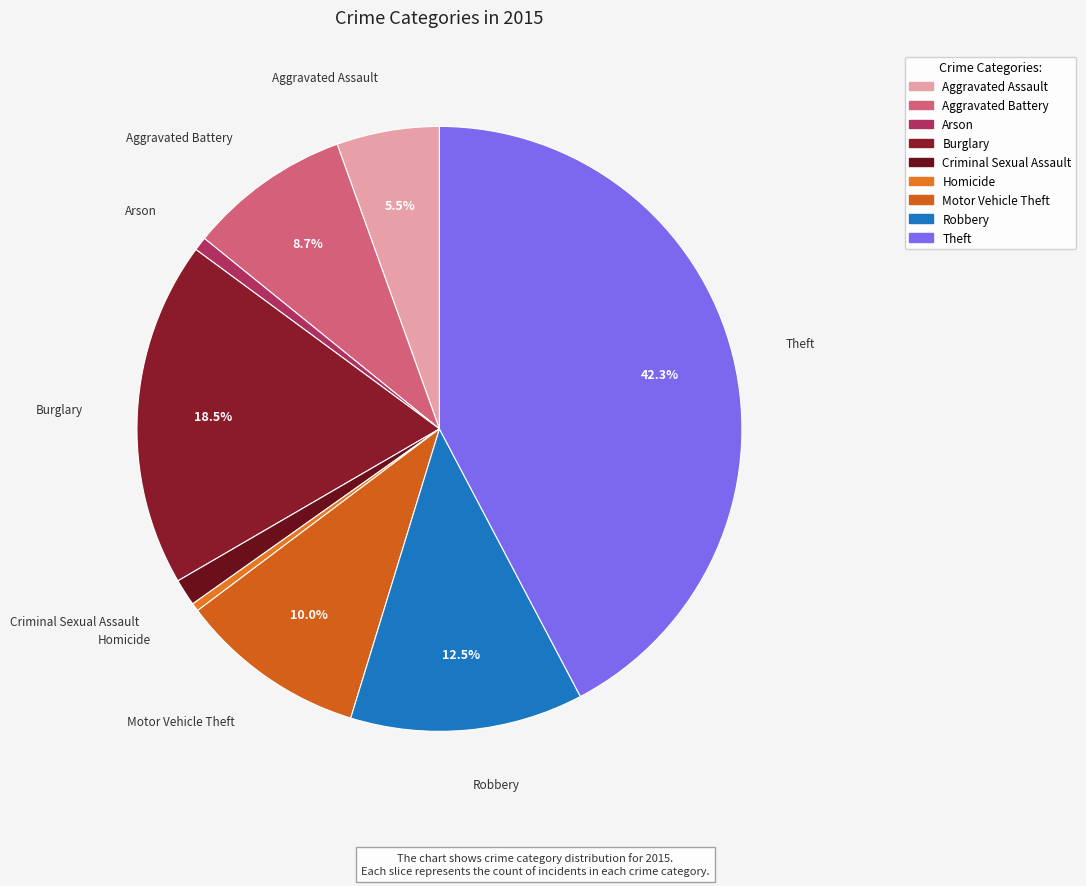

What percentage is the Criminal Sexual Assault slice, to the nearest percent?

1%